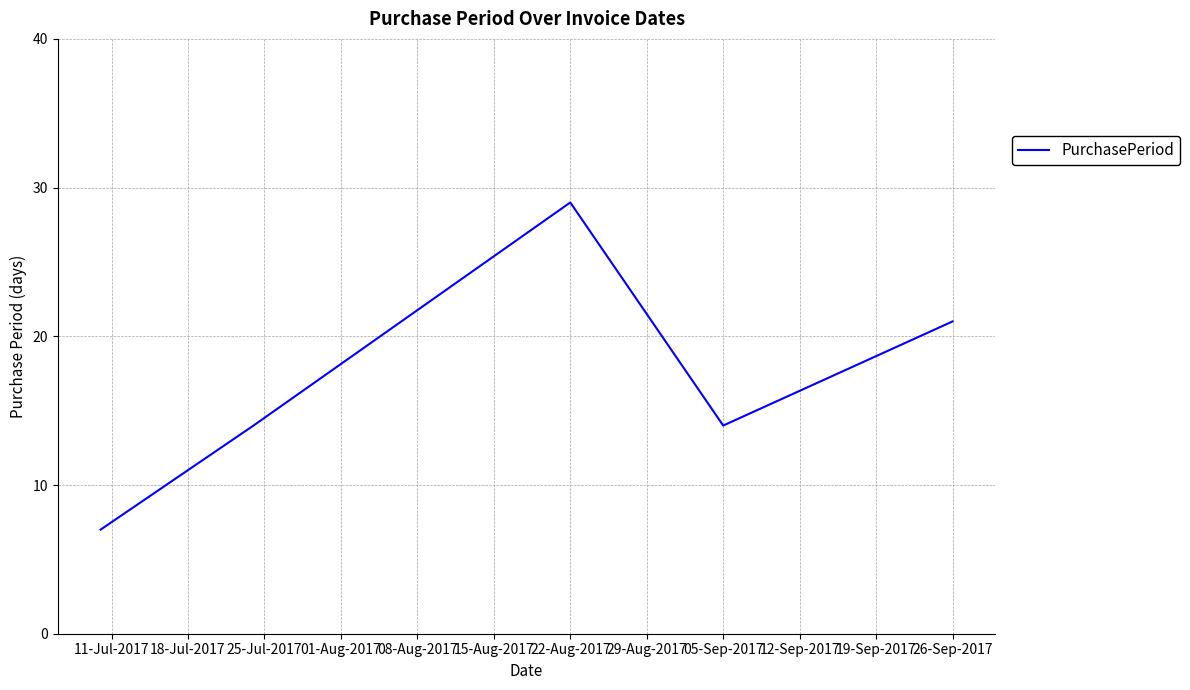

Count the number of data series in this chart.

1